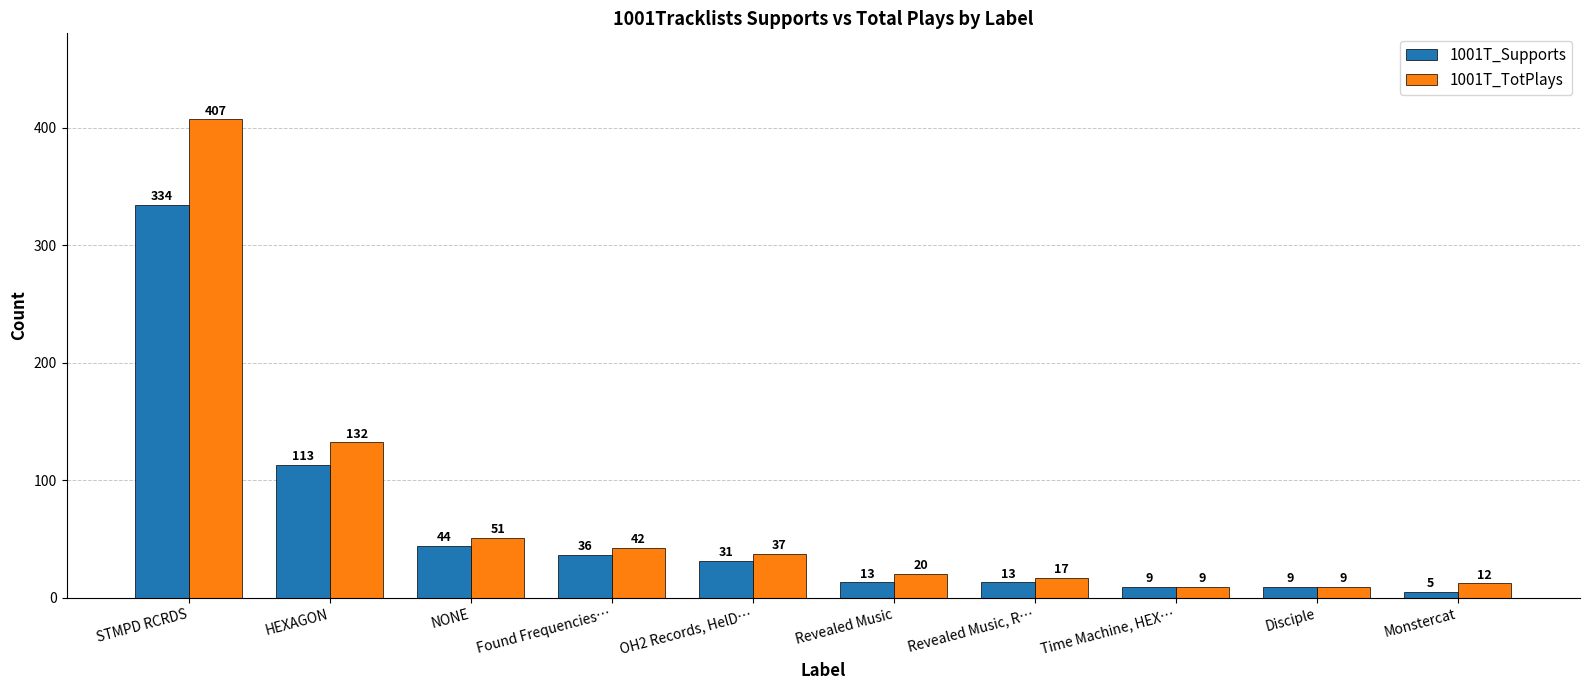

True or false: 1001T_Supports has a value of 200 at HEXAGON.

False